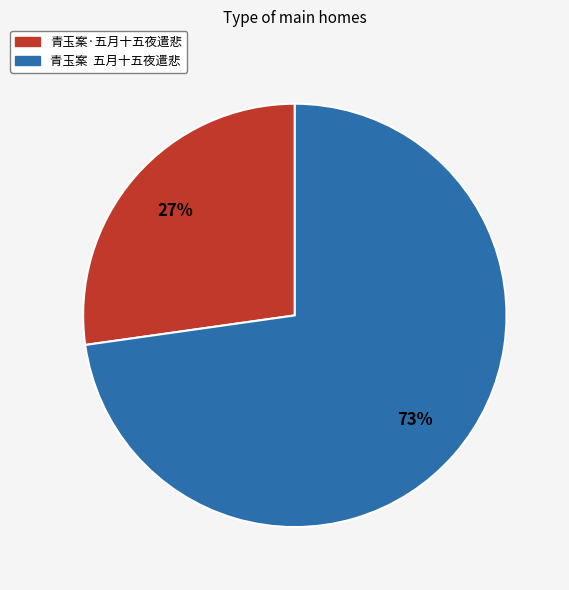

Do 青玉案·五月十五夜遣悲 and 青玉案 五月十五夜遣悲 together represent more than half of the pie?

Yes